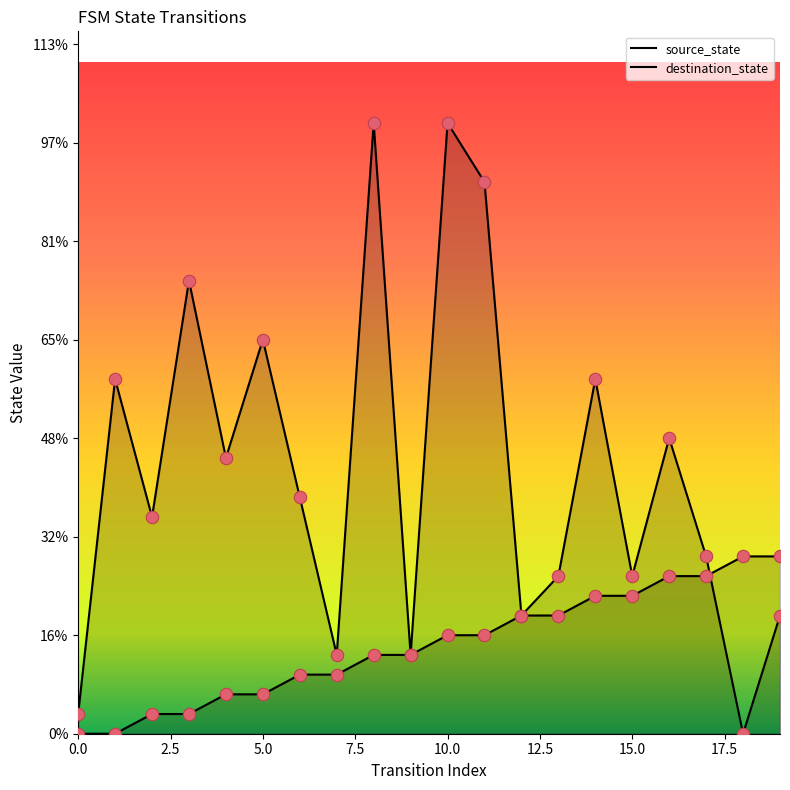

Which series has the largest total across all categories?

destination_state